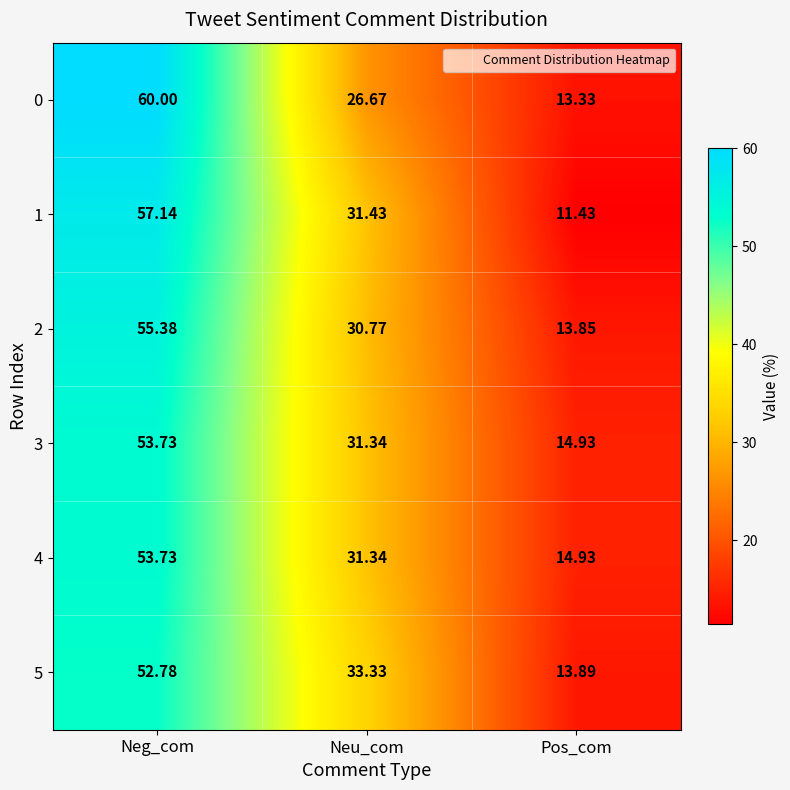

Between Neu_com and Pos_com, which series saw the biggest shift?

1